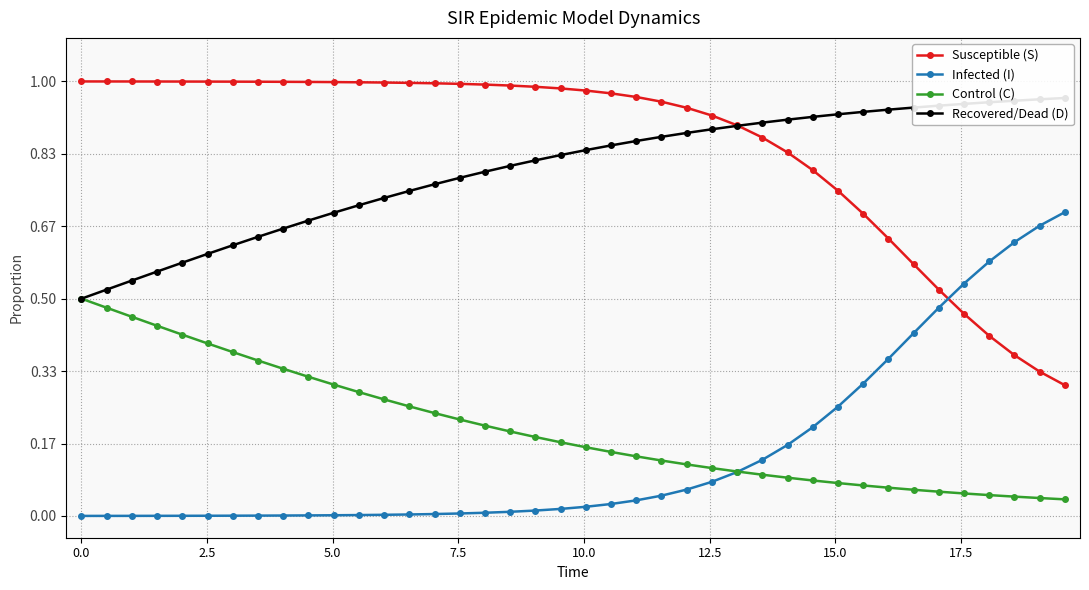

True or false: Infected (I) and Susceptible (S) cross at least once.

True